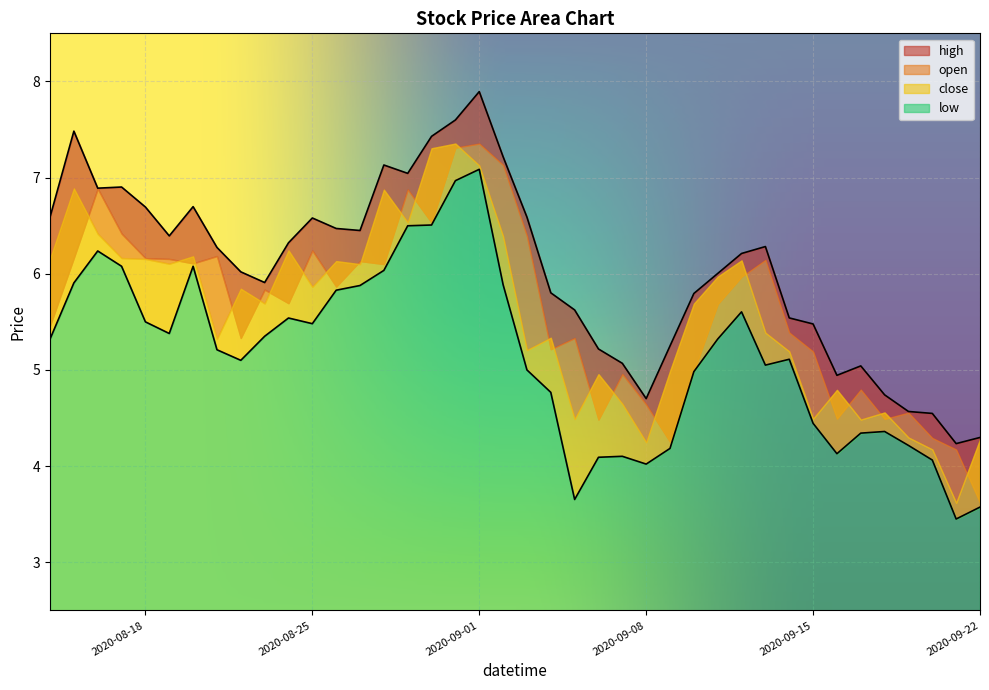

Which series has the widest spread of values?

high